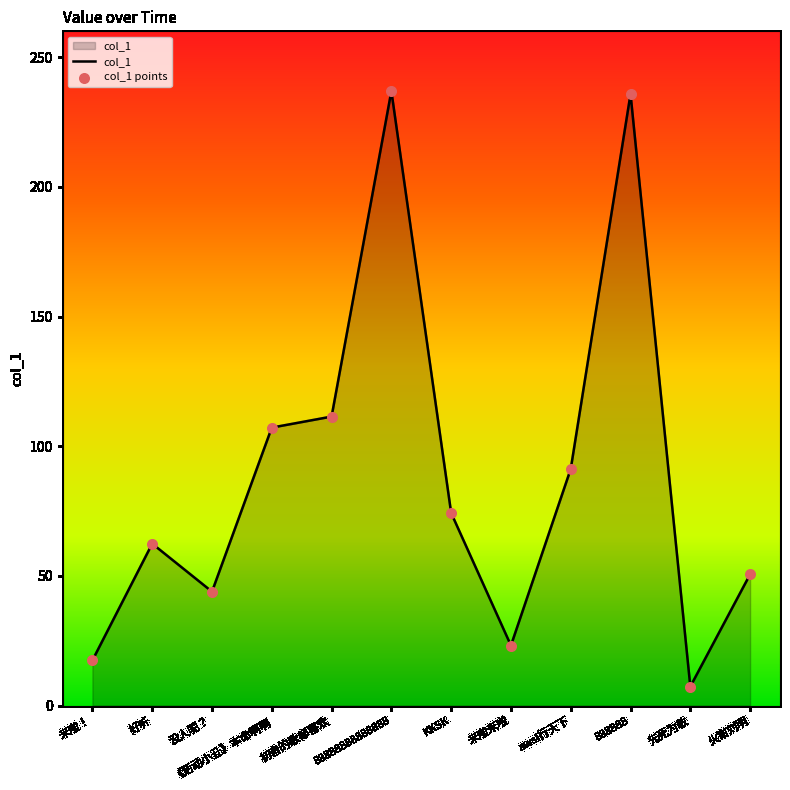

Is it true that the value at KKSK is 74.3?

True